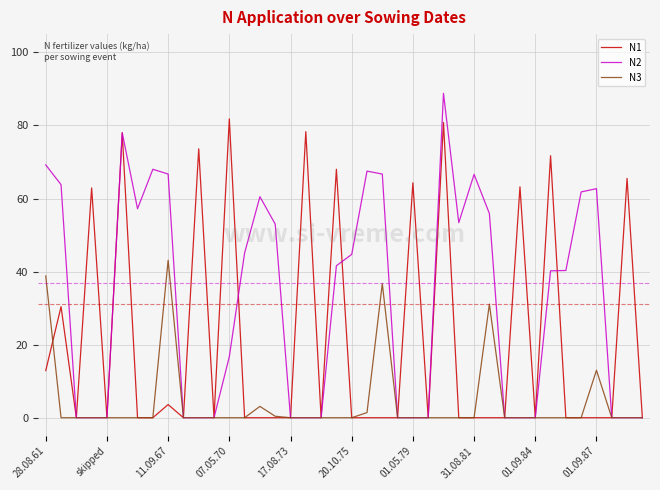

How many series are shown in this chart?

3